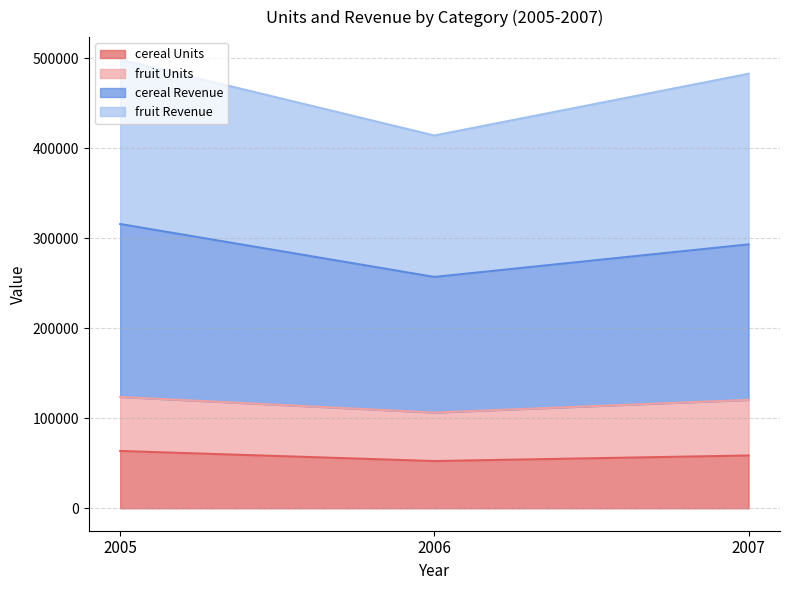

How many lines are shown in the chart?

4